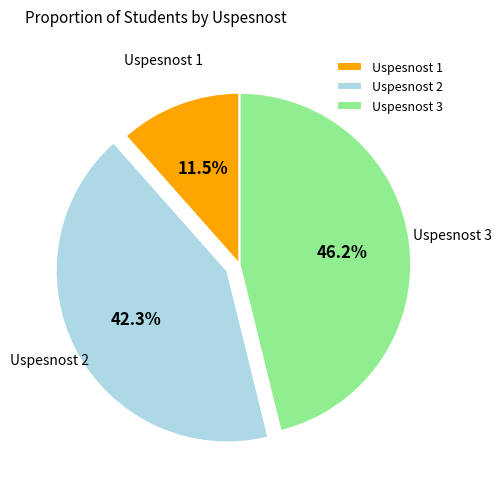

How many slices are in this pie chart?

3